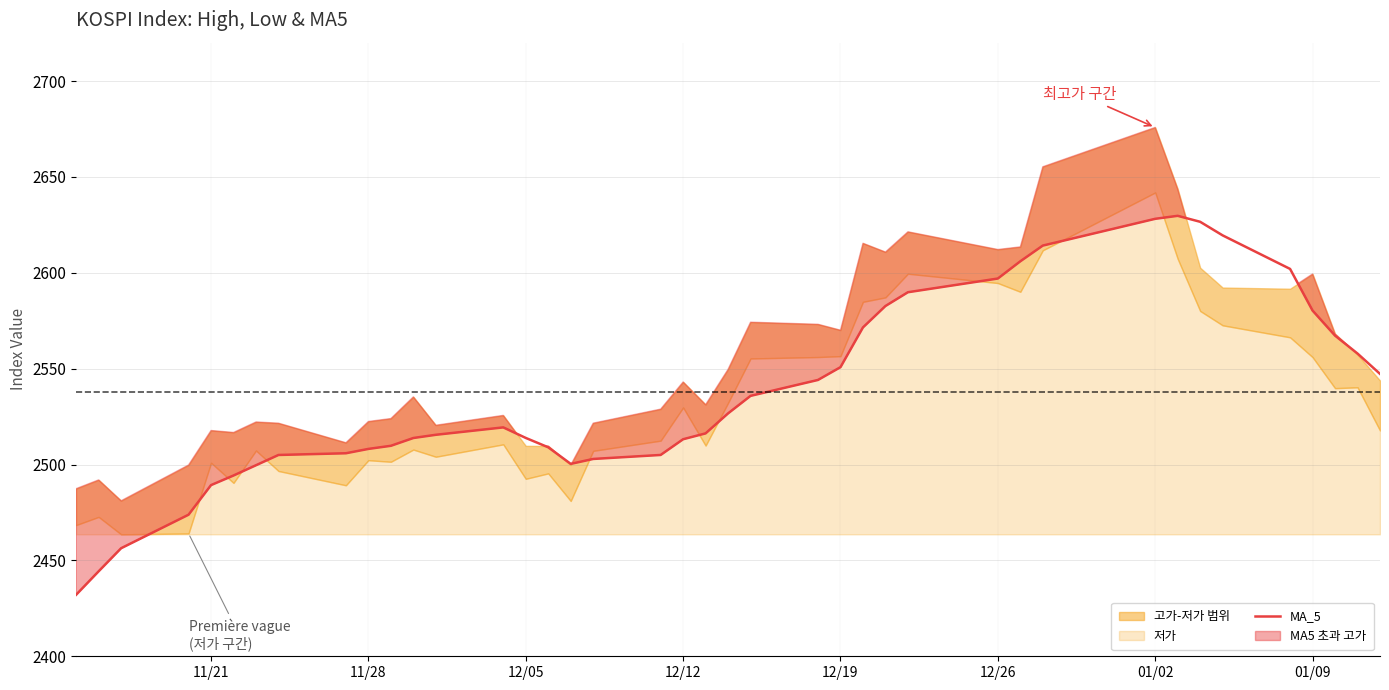

What is the maximum value for MA_5?

2629.7